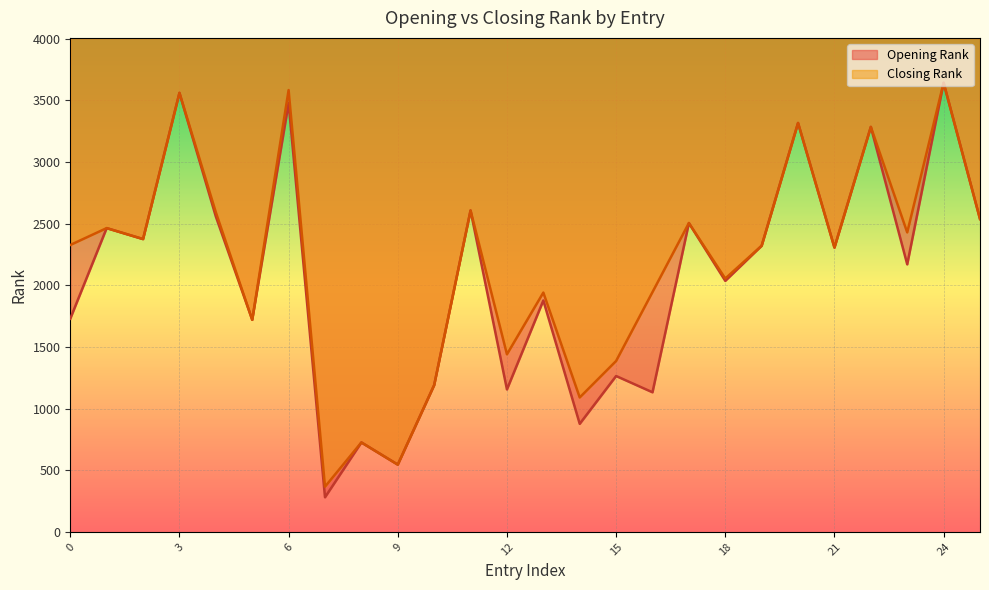

At which category does Closing Rank reach its first local peak?

1